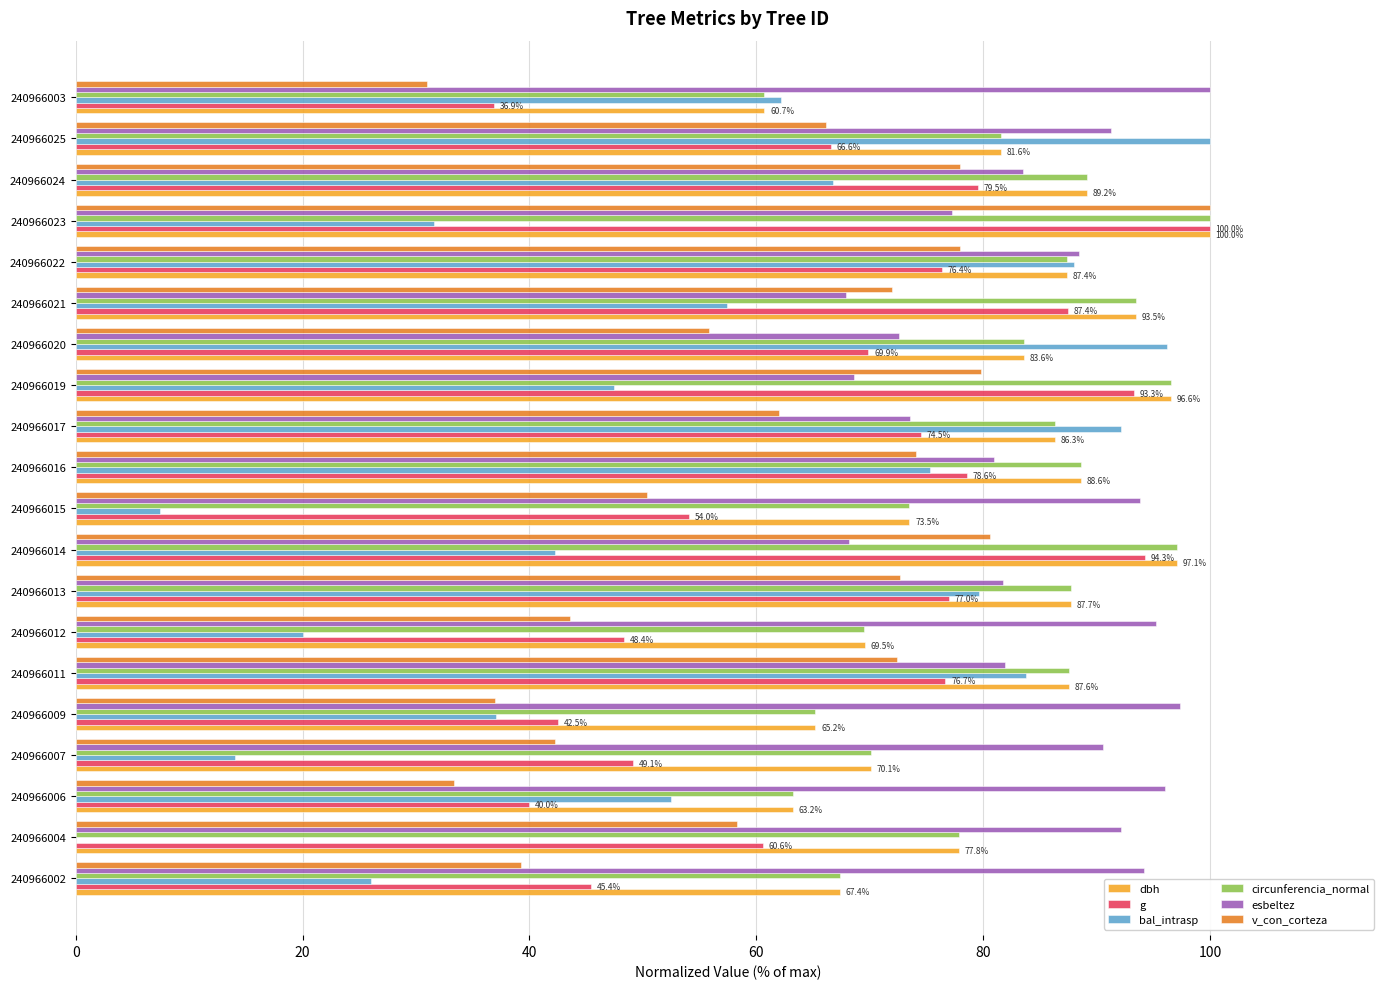

What is the greatest value displayed?

100.0